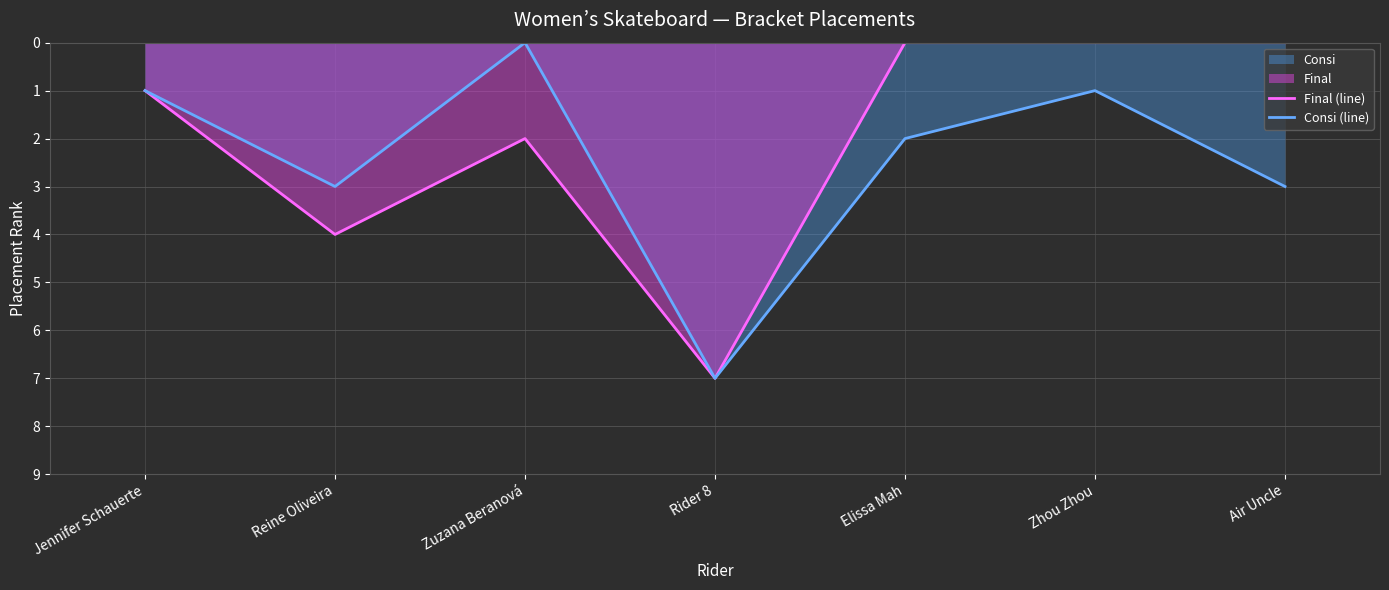

True or false: Final (line) and Consi (line) intersect in this chart.

False